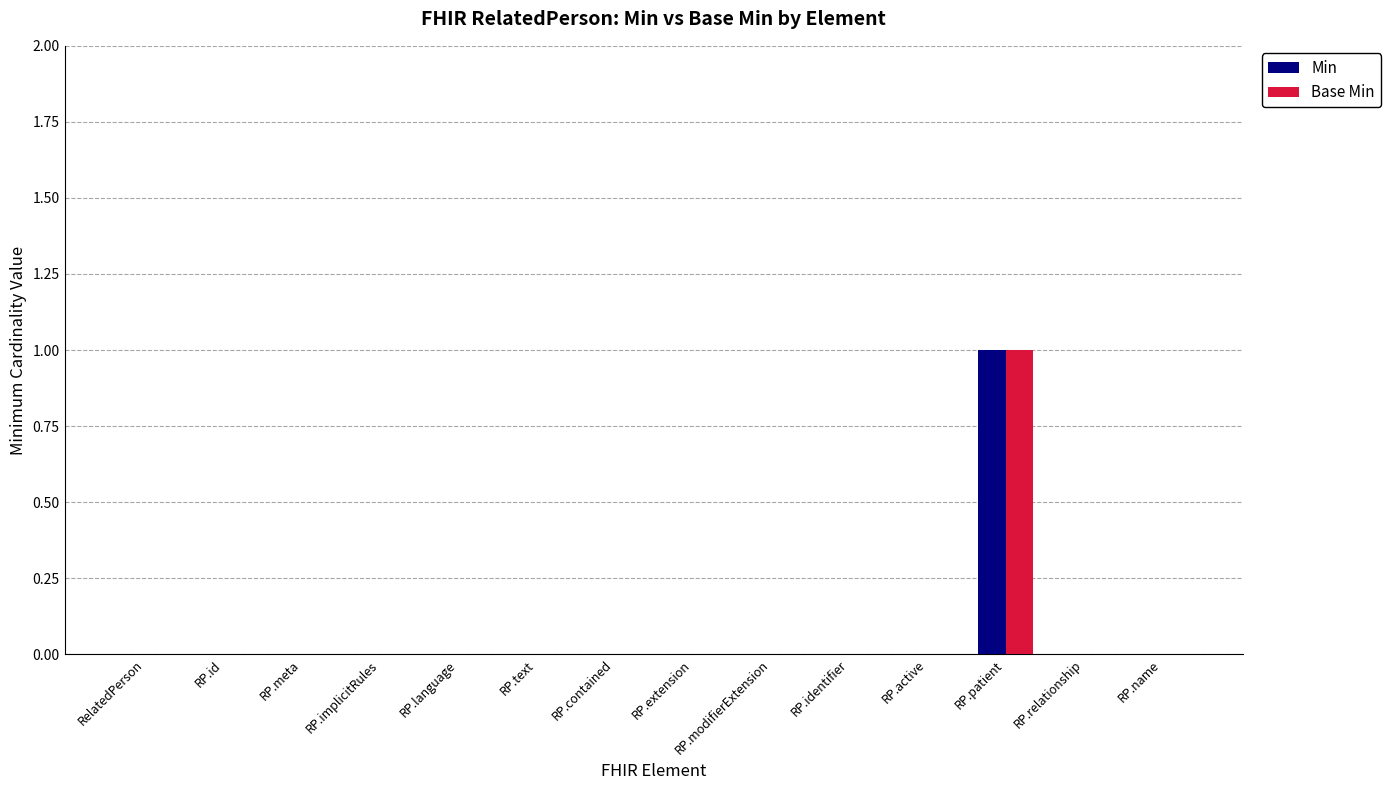

What is the sum of all Base Min values?

1